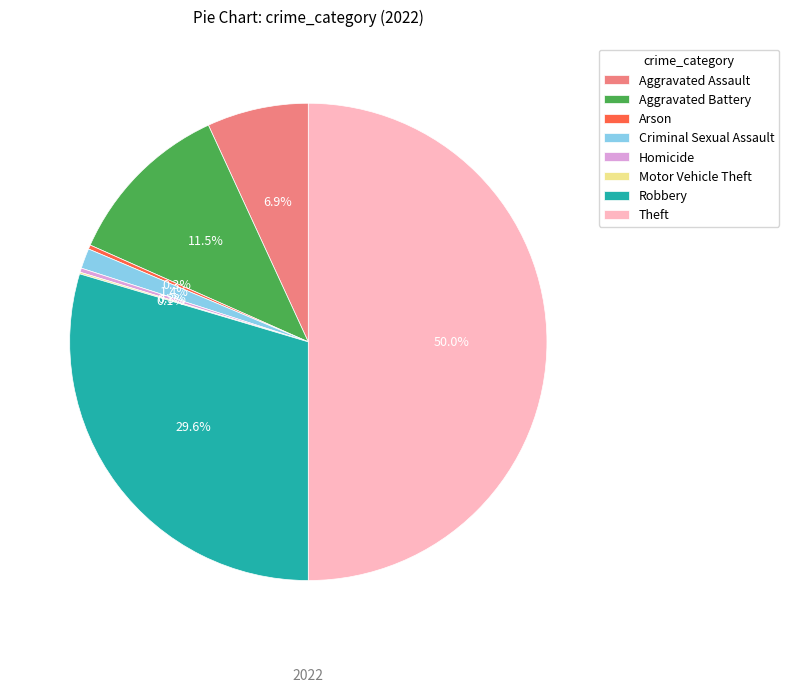

What percentage is NOT represented by Aggravated Battery?

88.5%